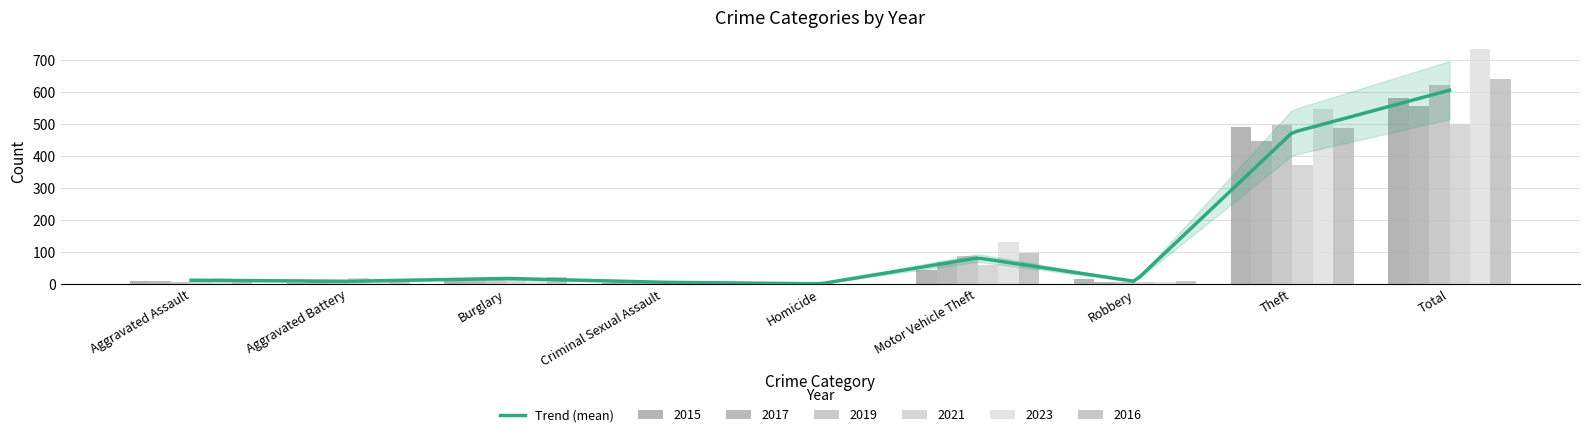

The 2023 series shows 5 at Robbery. True or false?

False